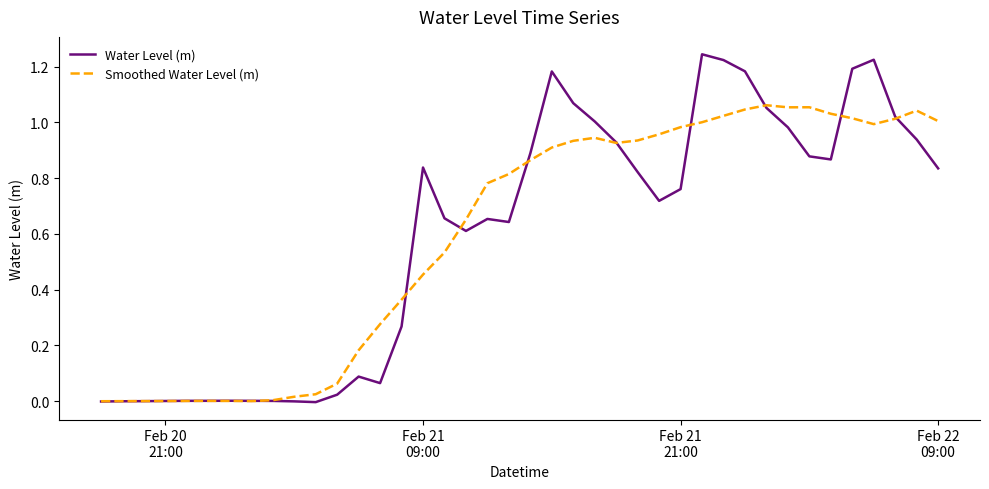

List the series in order of their peak value, lowest first.

Smoothed Water Level (m), Water Level (m)